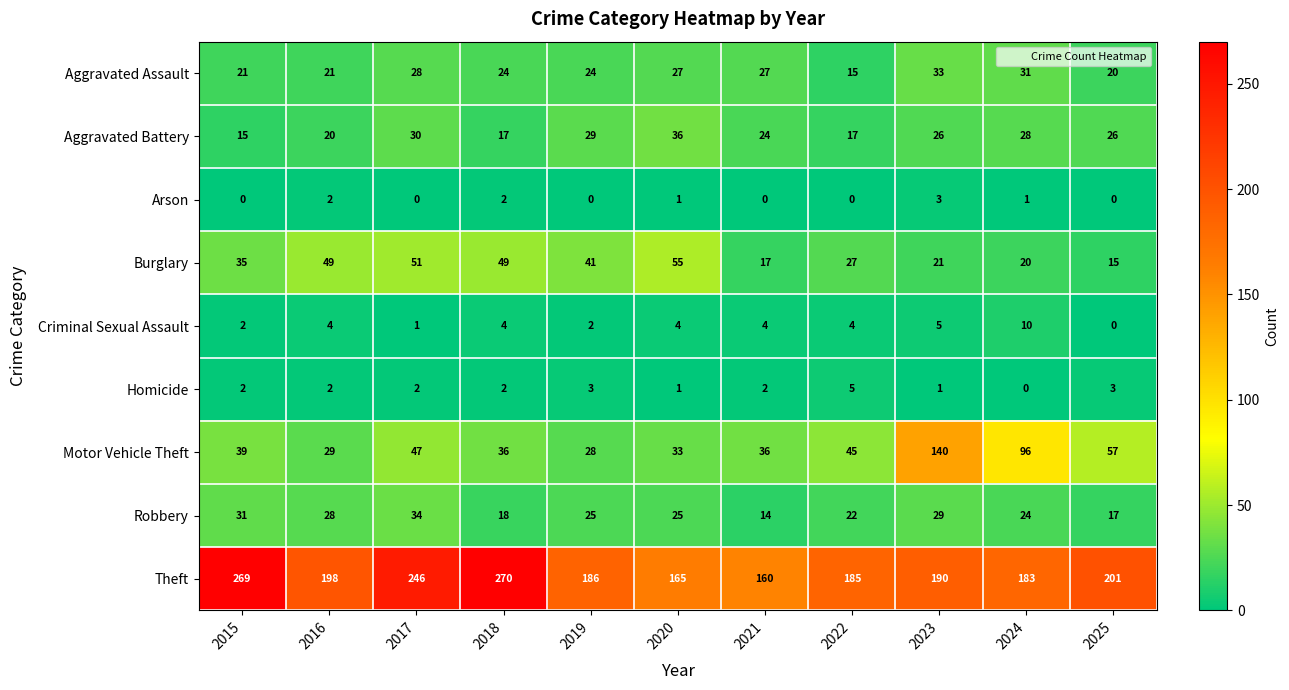

Rank the series at 2021 from lowest to highest value.

Arson, Homicide, Criminal Sexual Assault, Robbery, Burglary, Aggravated Battery, Aggravated Assault, Motor Vehicle Theft, Theft